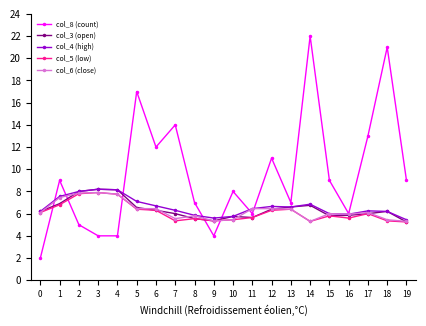

Does the chart display data point markers on the line(s)?

Yes